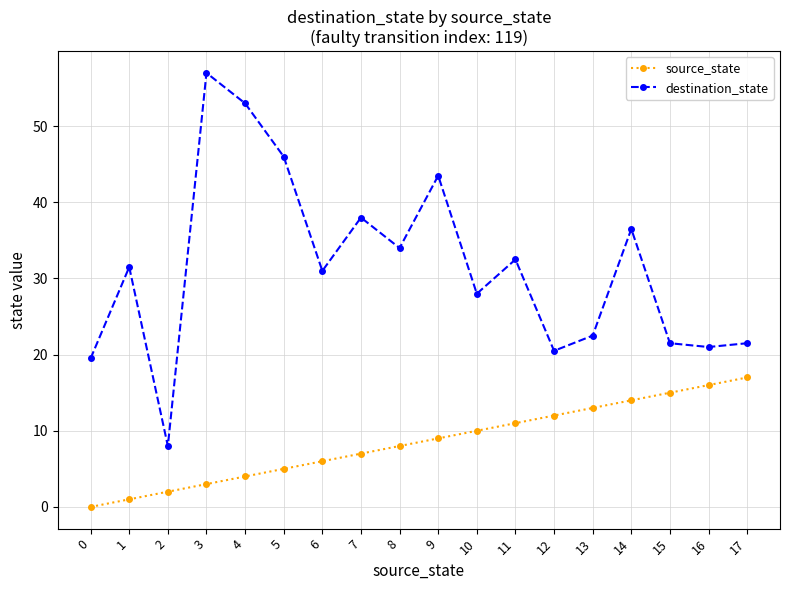

What is the difference between the destination_state values at 5 and 11?

13.5